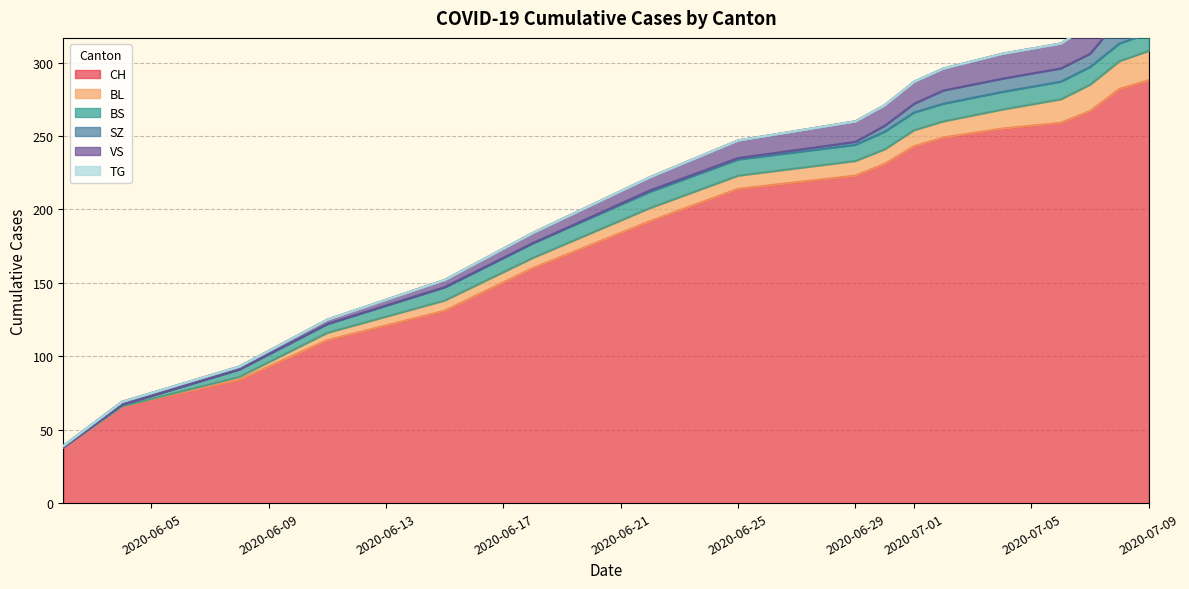

True or false: CH and SZ cross at least once.

False